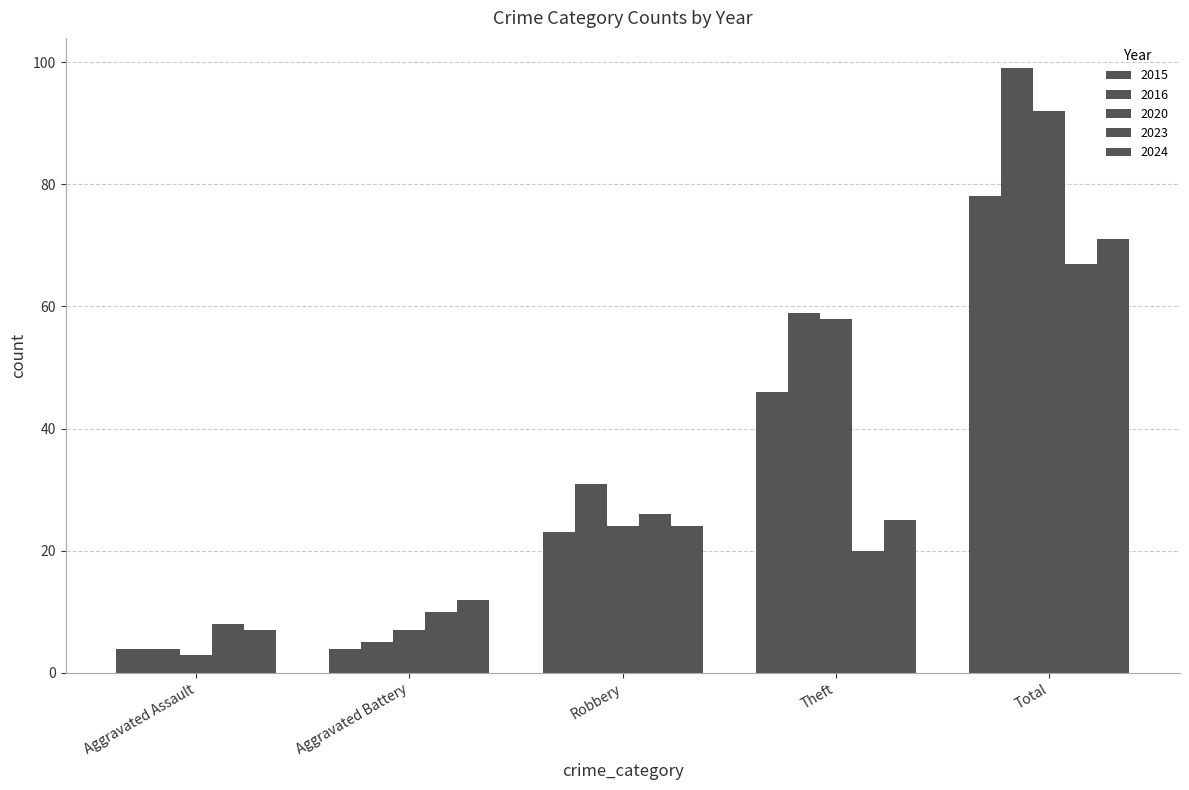

Reading left to right, list all the values displayed in this chart.

2015: Aggravated Assault=4	Aggravated Battery=4	Robbery=23	Theft=46	Total=78
2016: Aggravated Assault=4	Aggravated Battery=5	Robbery=31	Theft=59	Total=99
2020: Aggravated Assault=3	Aggravated Battery=7	Robbery=24	Theft=58	Total=92
2023: Aggravated Assault=8	Aggravated Battery=10	Robbery=26	Theft=20	Total=67
2024: Aggravated Assault=7	Aggravated Battery=12	Robbery=24	Theft=25	Total=71